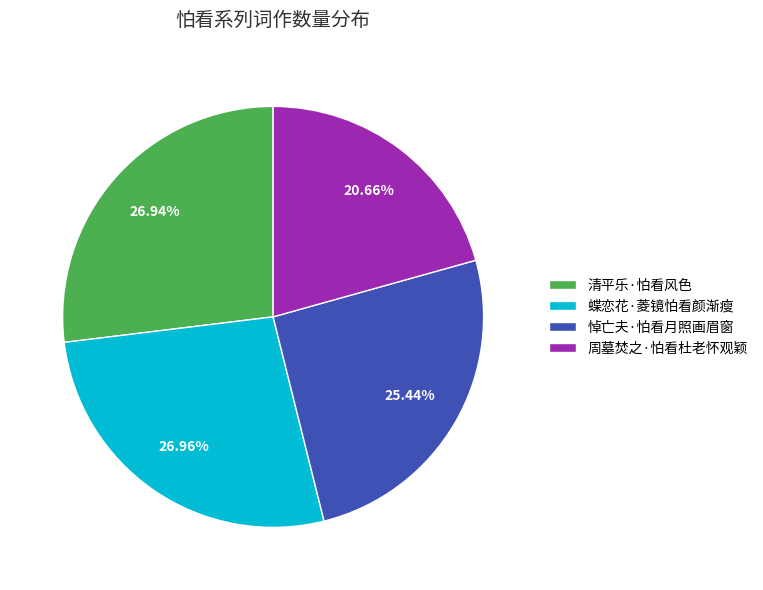

Which slice is the smallest?

周墓焚之·怕看杜老怀观颖